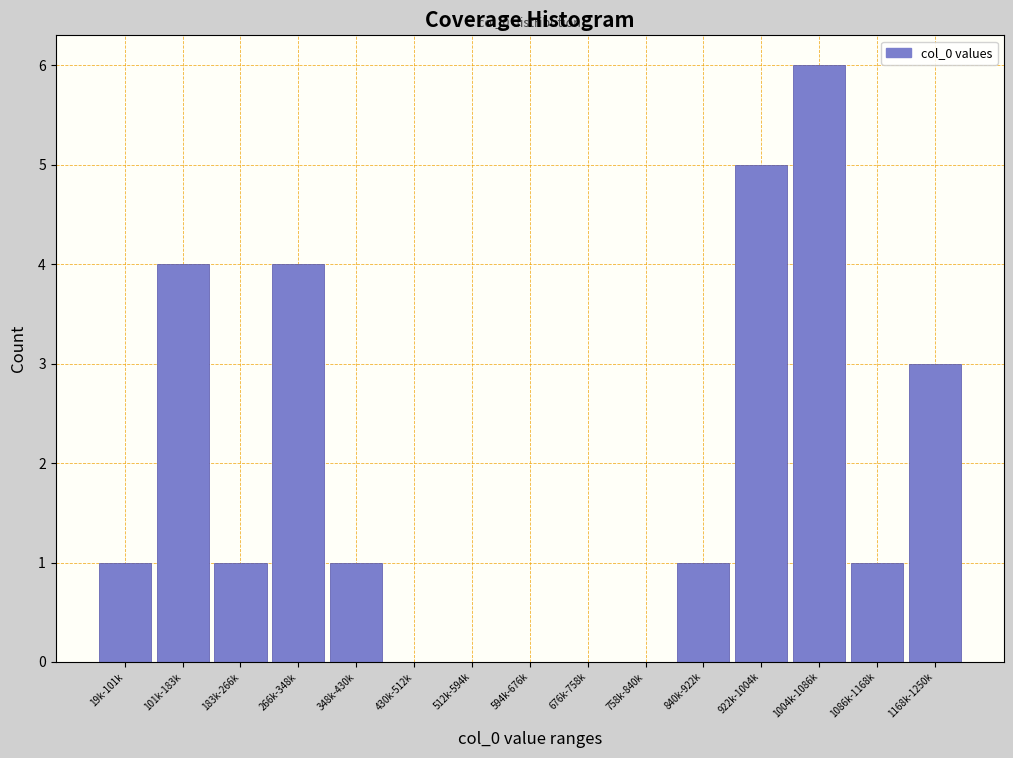

Reading left to right, transcribe all the data shown in this chart.

19k-101k=1	101k-183k=4	183k-266k=1	266k-348k=4	348k-430k=1	430k-512k=0	512k-594k=0	594k-676k=0	676k-758k=0	758k-840k=0	840k-922k=1	922k-1004k=5	1004k-1086k=6	1086k-1168k=1	1168k-1250k=3